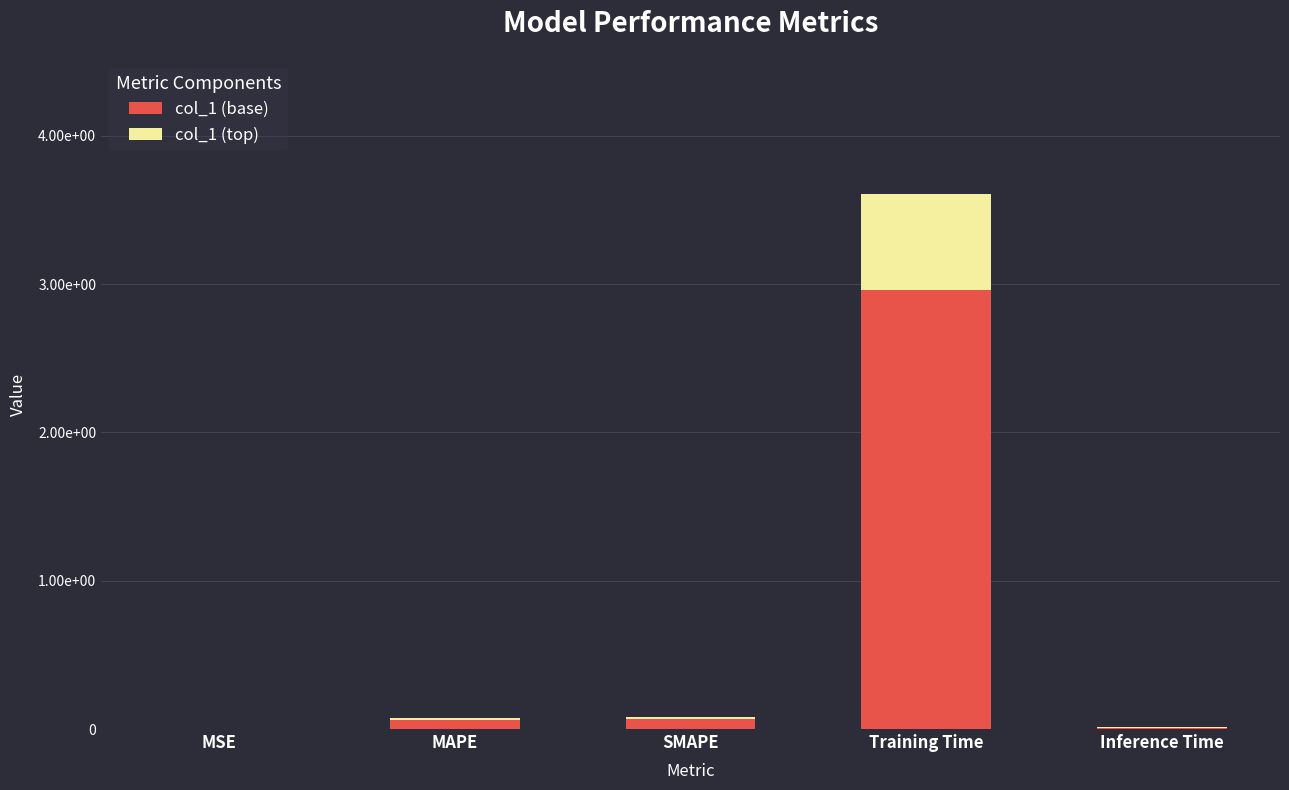

Are the bars horizontal?

No